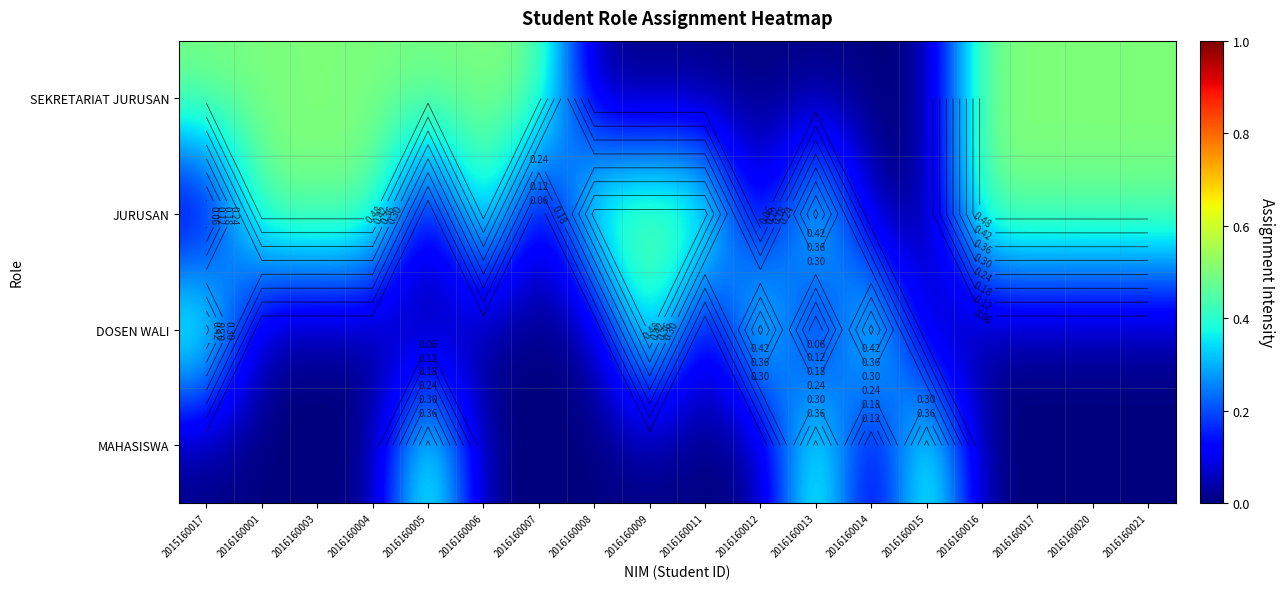

At which category is the sum across all series the highest?

2016160021